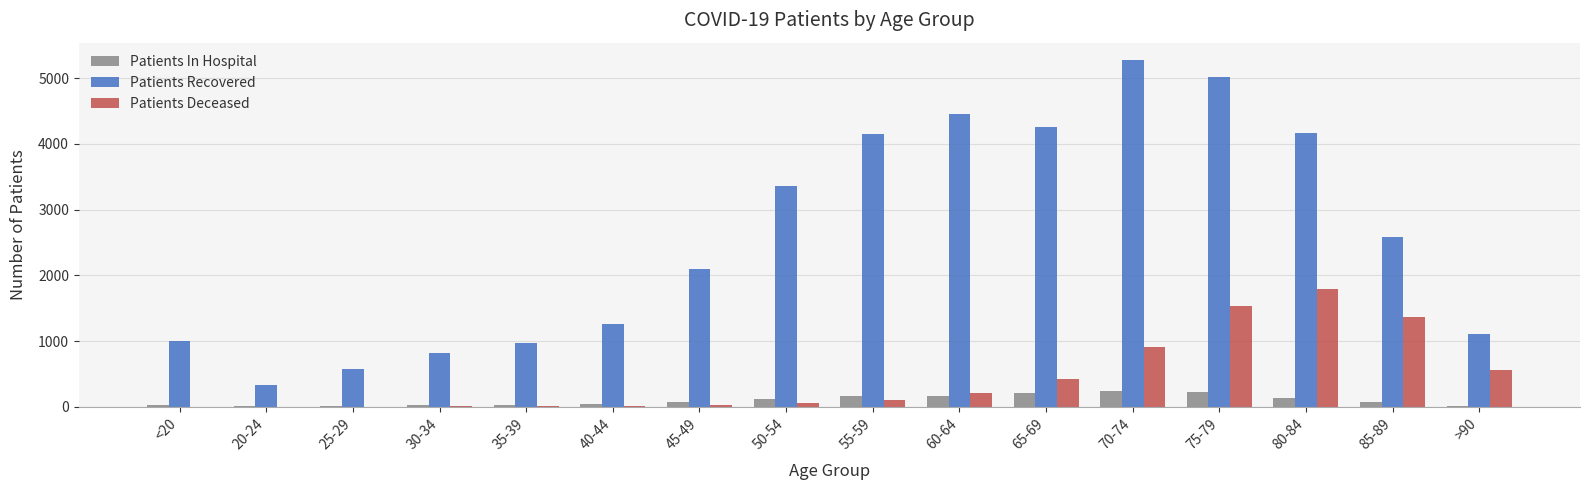

Is the value of Patients Recovered at 20-24 greater than the value of Patients In Hospital at 50-54?

Yes